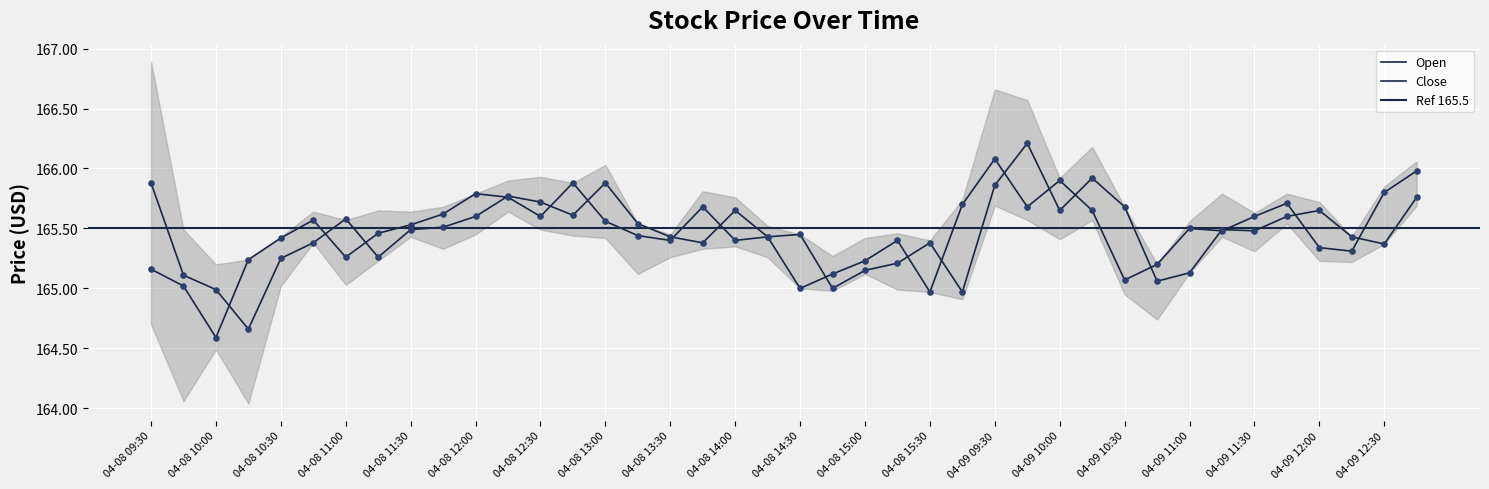

What is the total value across all series at 04-08 15:00?

330.4